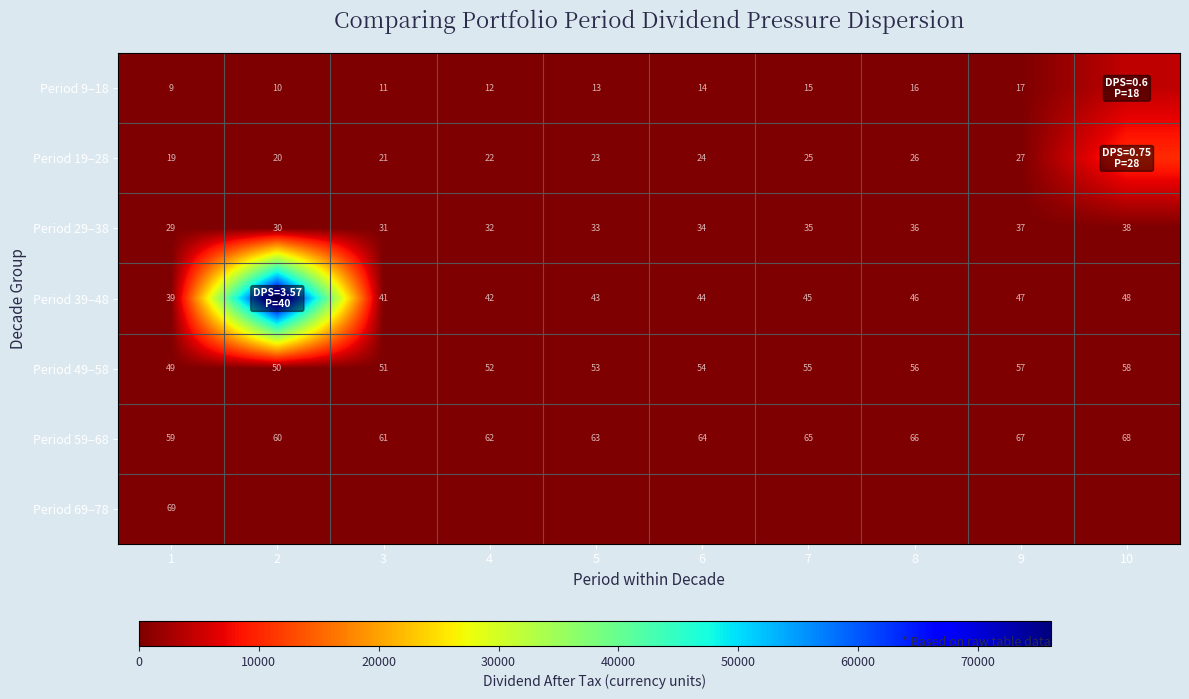

Is the value of Period 29–38 at 2 greater than the value of Period 49–58 at 8?

No